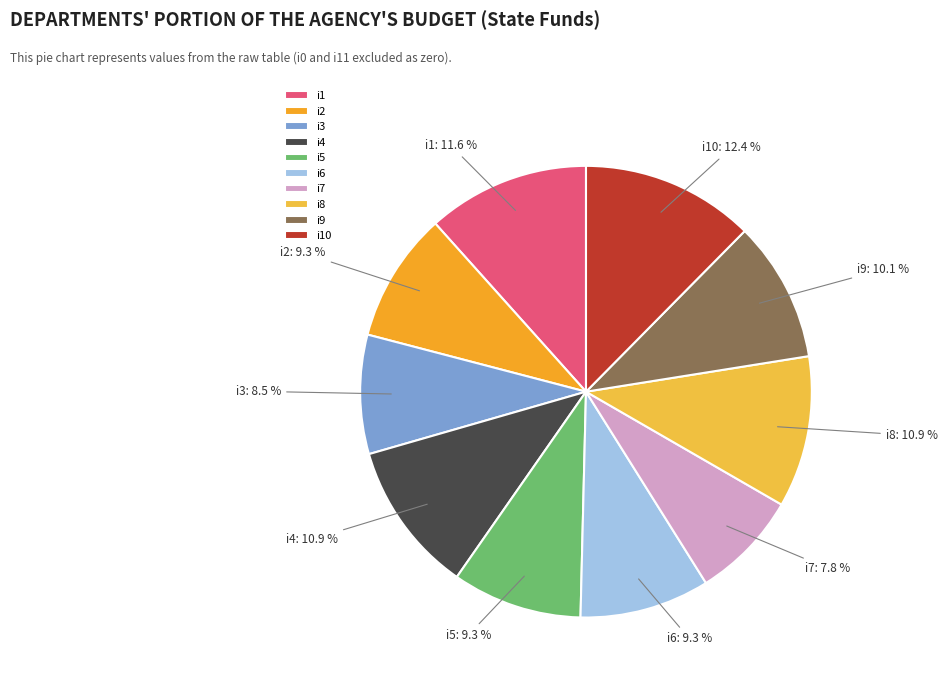

The i1 slice represents 12% of the pie. True or false?

True